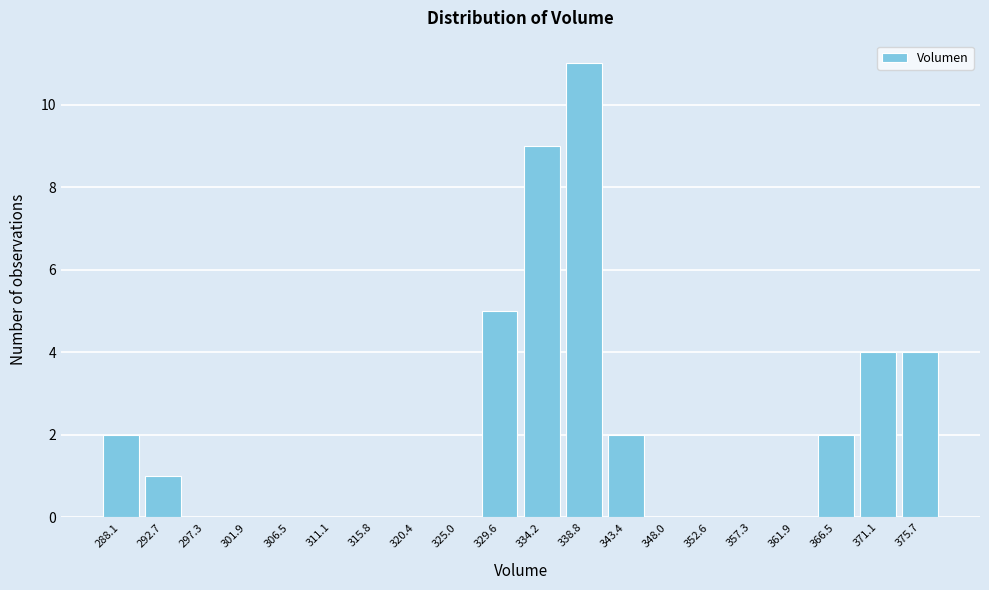

Reading left to right, what are all the values shown in this chart?

288.1=2	292.7=1	297.3=0	301.9=0	306.5=0	311.1=0	315.8=0	320.4=0	325.0=0	329.6=5	334.2=9	338.8=11	343.4=2	348.0=0	352.6=0	357.3=0	361.9=0	366.5=2	371.1=4	375.7=4